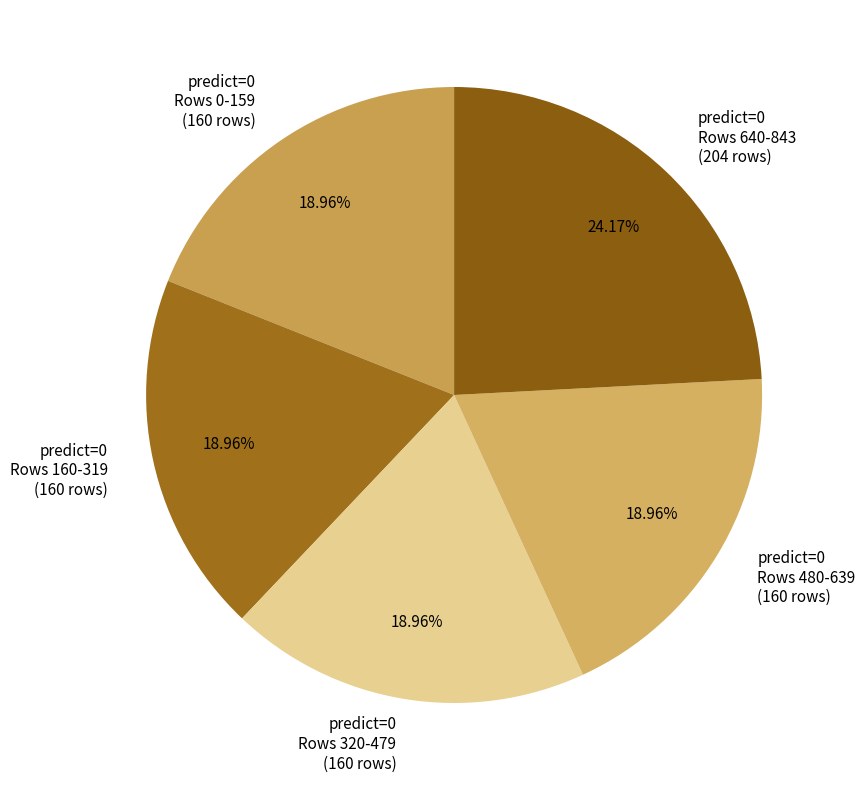

Is the sum of predict=0 Rows 0-159 (160 rows) and predict=0 Rows 480-639 (160 rows) greater than half?

No